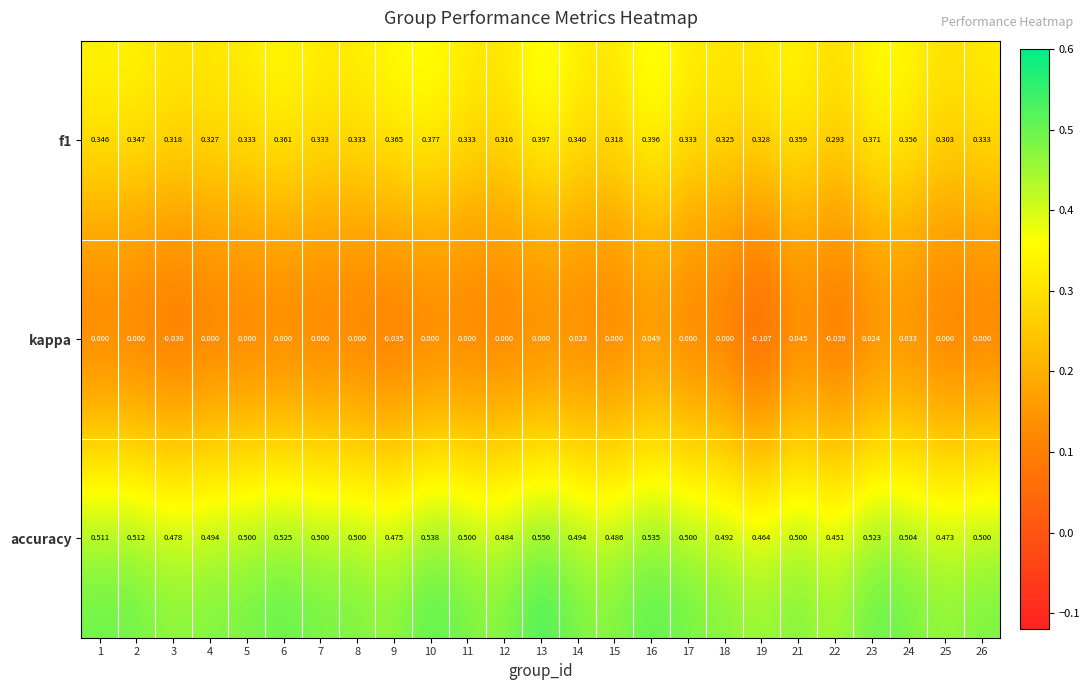

Which series has the widest spread of values?

kappa